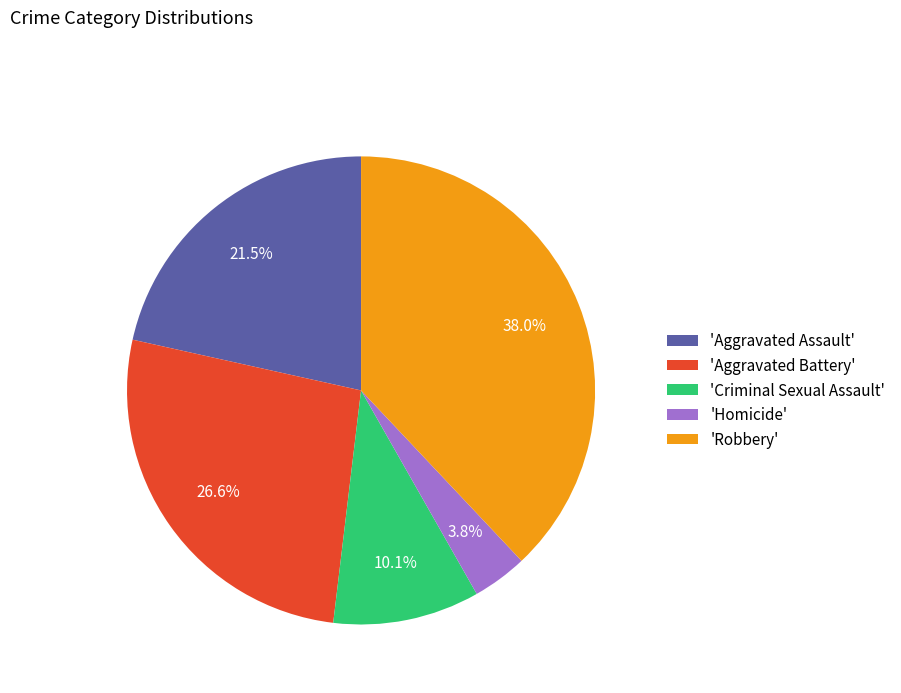

Rank the categories by value from highest to lowest.

'Robbery', 'Aggravated Battery', 'Aggravated Assault', 'Criminal Sexual Assault', 'Homicide'